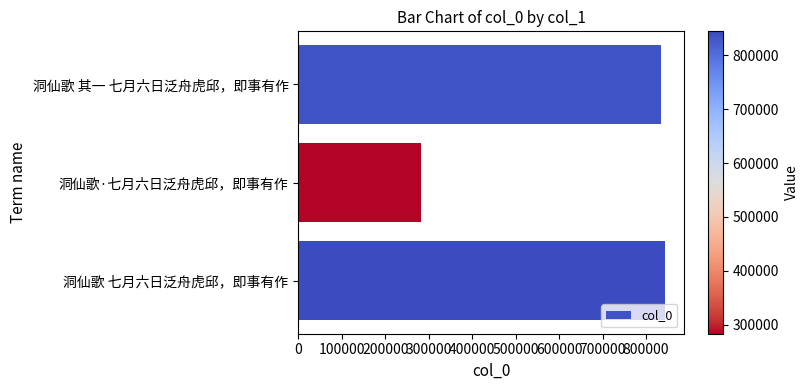

What is the minimum value shown in the chart?

283029